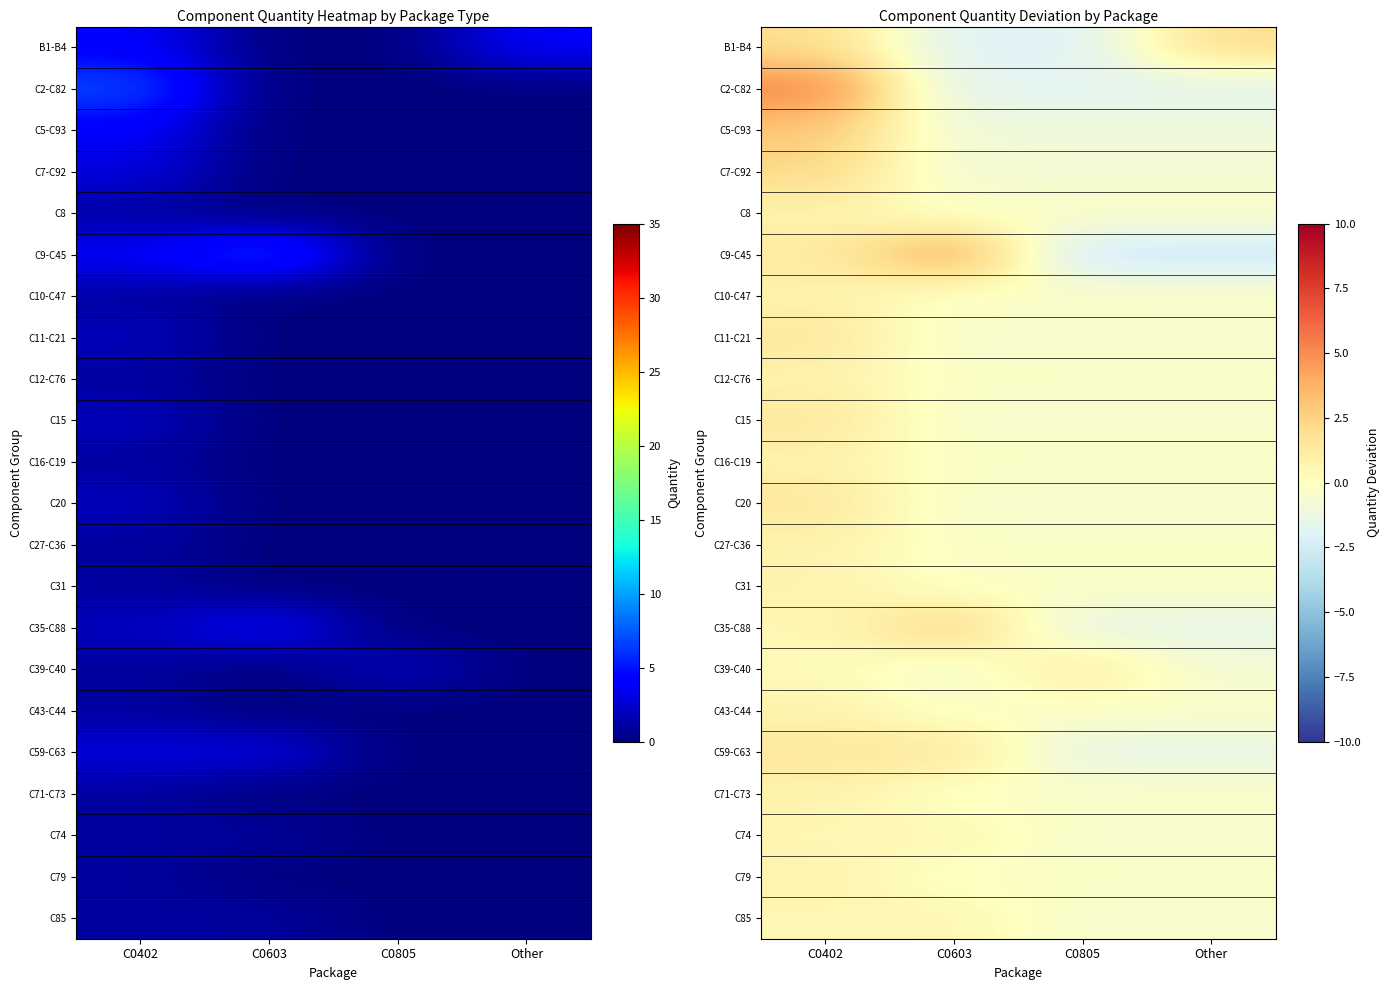

At which category is the sum across all series the highest?

C0402